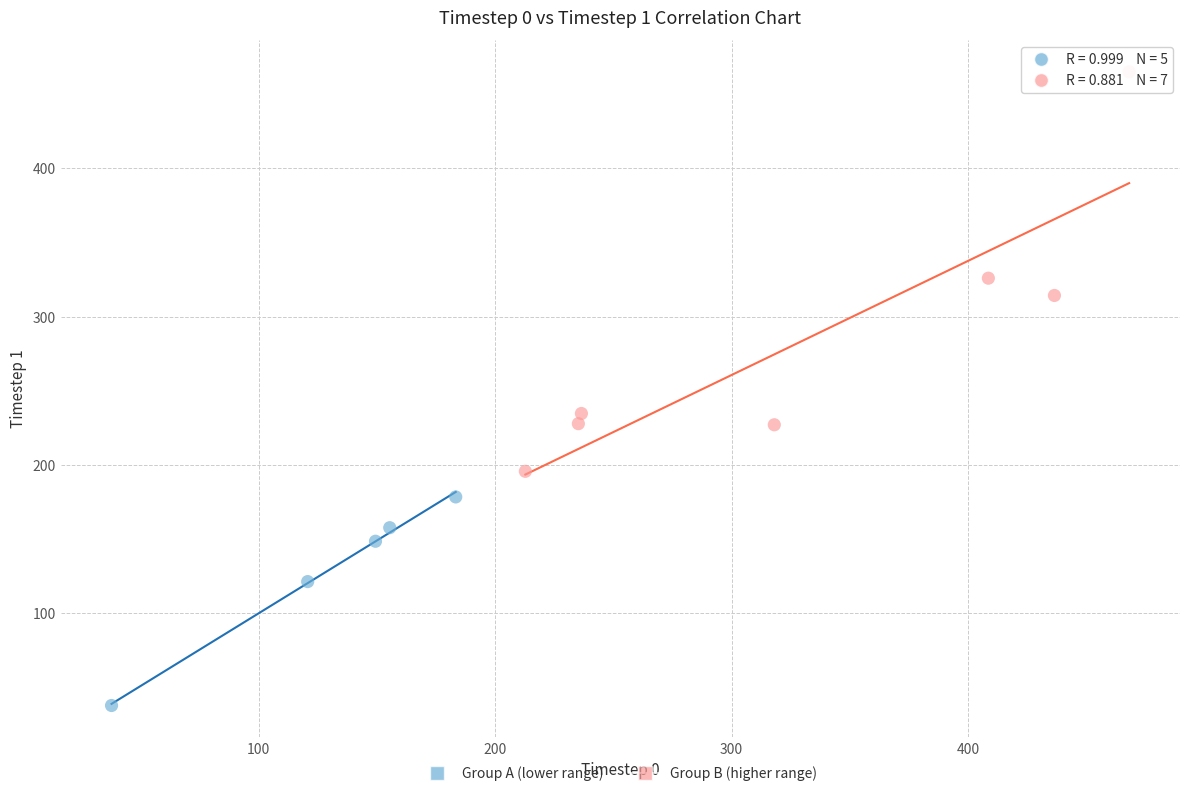

Which series reaches the maximum Y coordinate?

Group B (higher range)